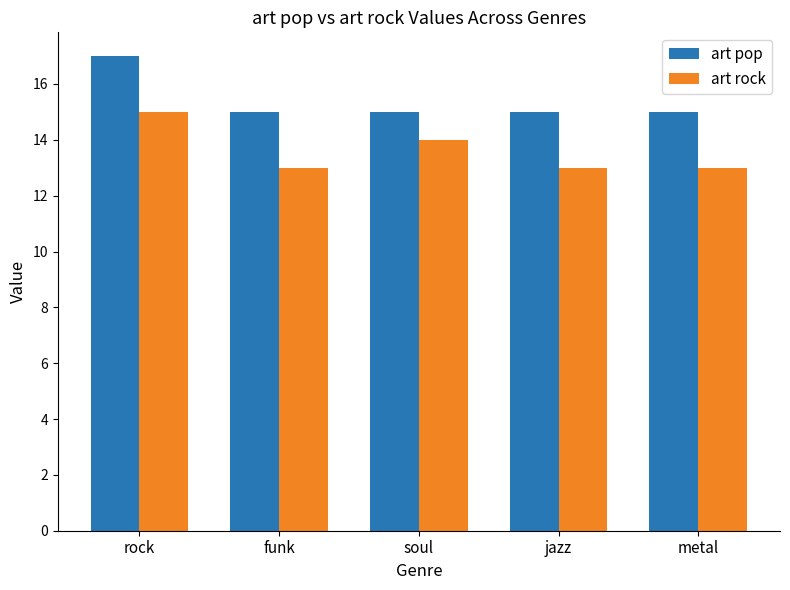

How many art pop values are between 15 and 16?

4